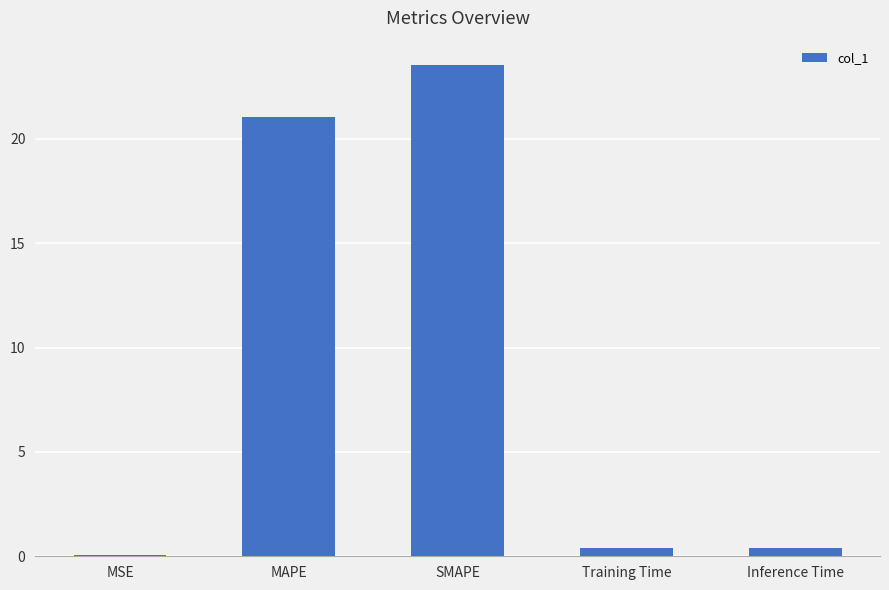

True or false: the data shows 4.6 at MAPE.

False